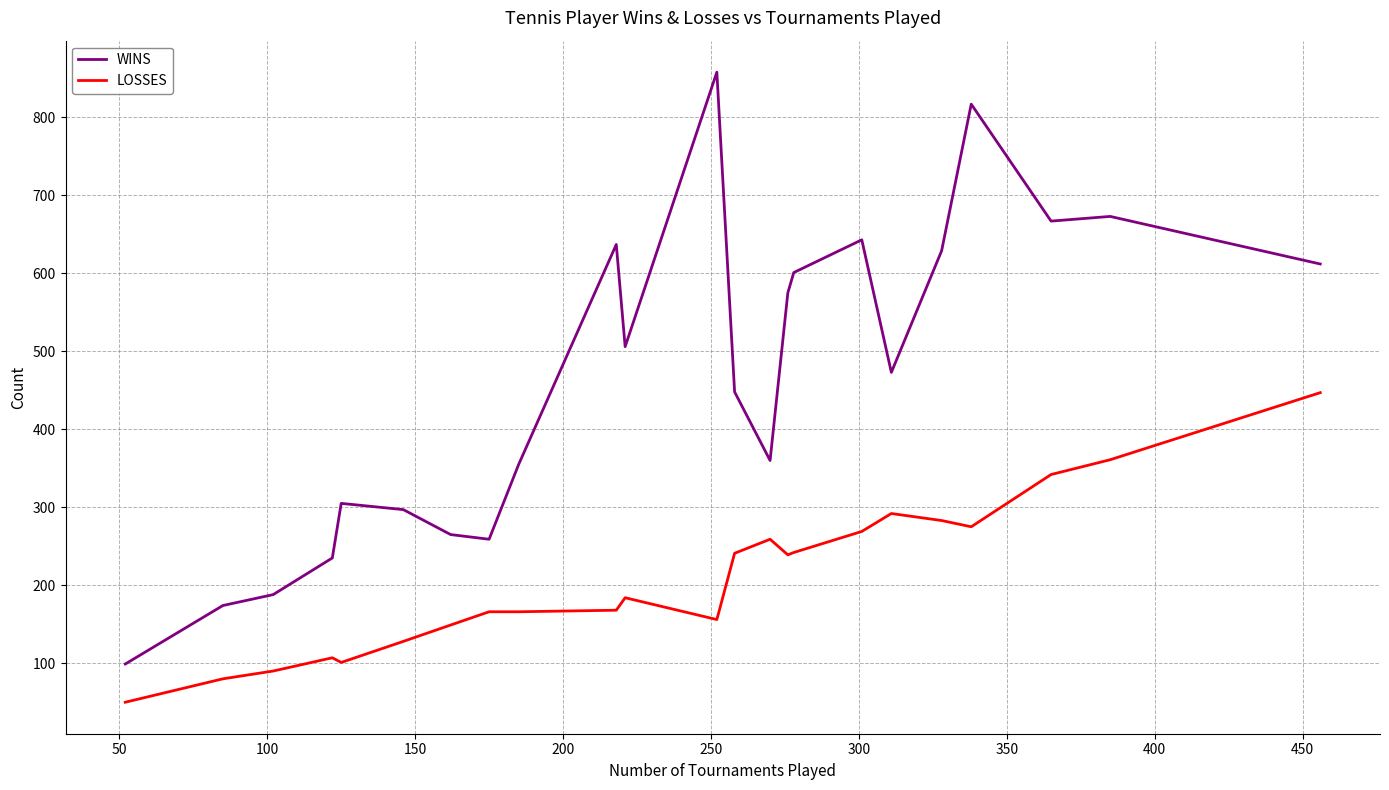

Which series has the largest total across all categories?

WINS